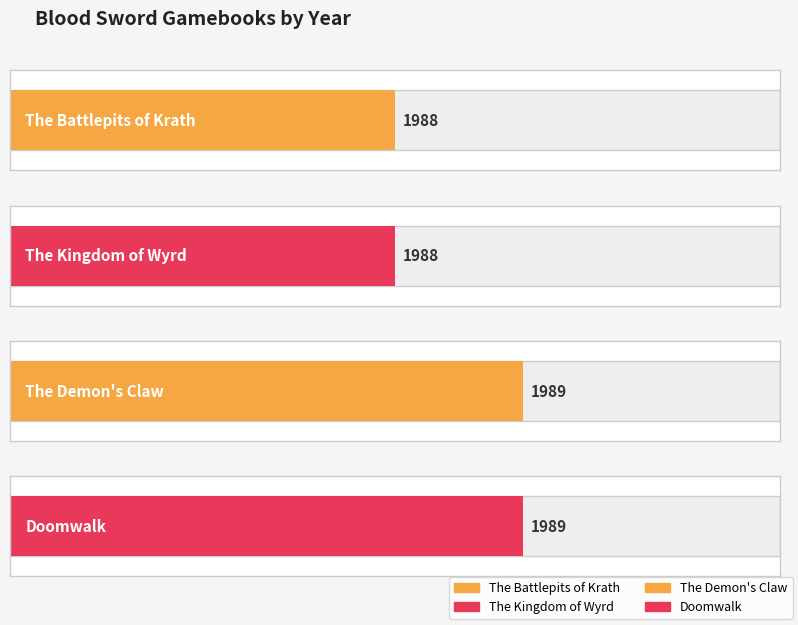

What is the change in value from The Kingdom of Wyrd to Doomwalk?

+1